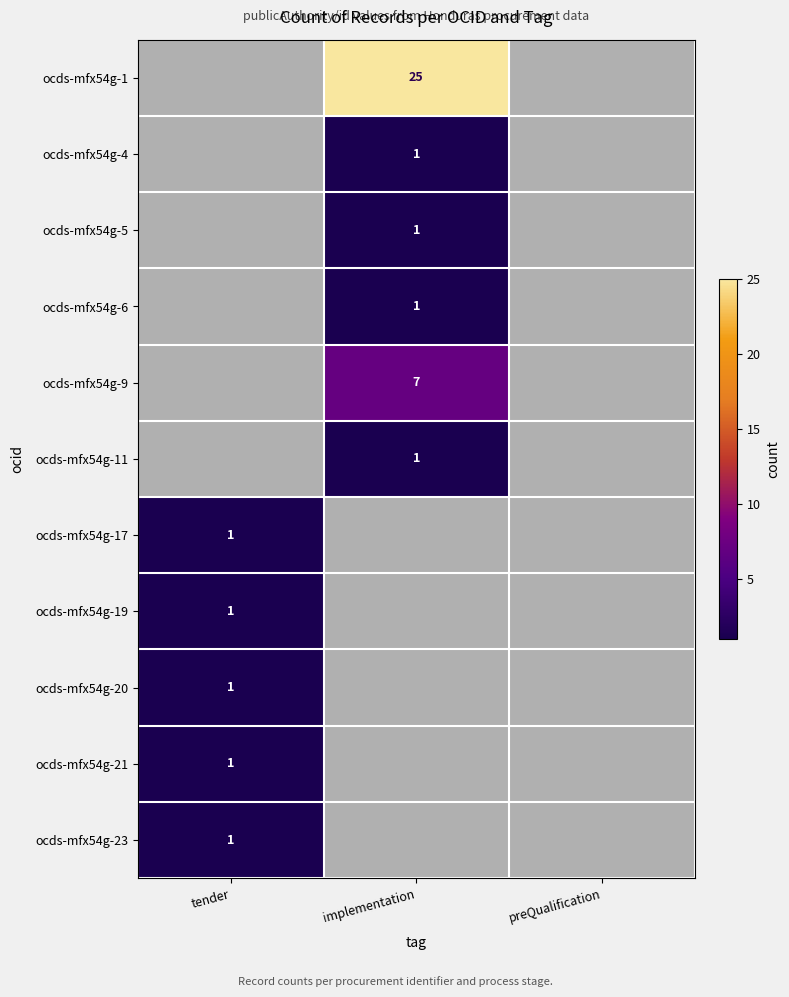

Is it true that ocds-mfx54g-20 equals 0 at tender?

False